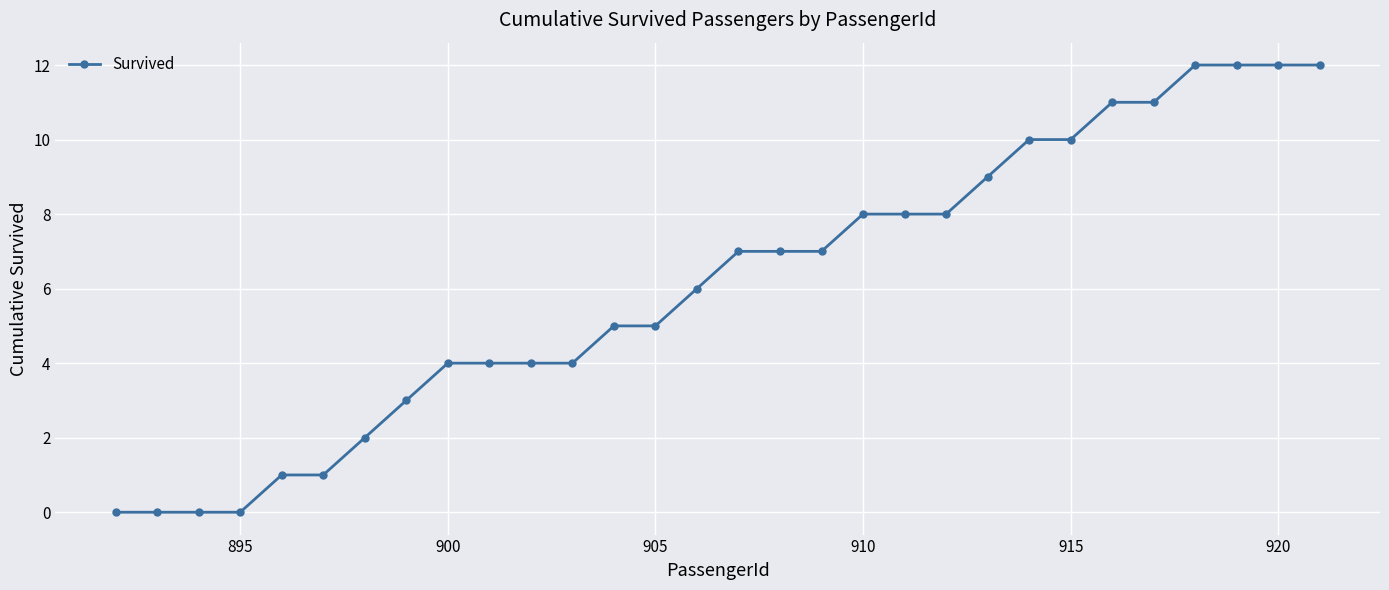

Reading left to right, what are all the values shown in this chart?

0	0	0	0	1	1	2	3	4	4	4	4	5	5	6	7	7	7	8	8	8	9	10	10	11	11	12	12	12	12